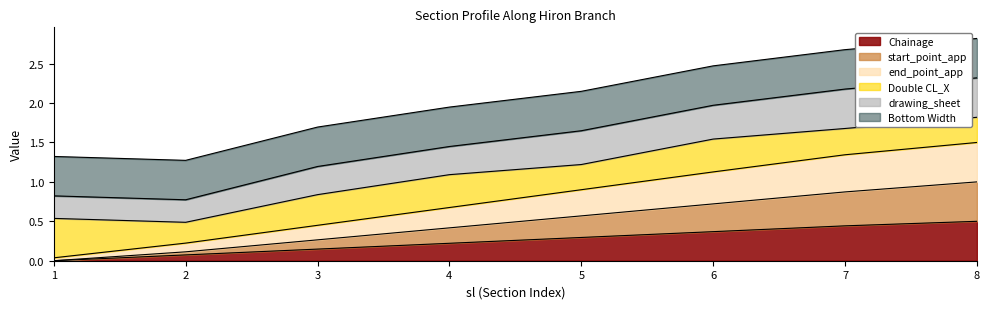

What is the total value across all series at 7?

2.7